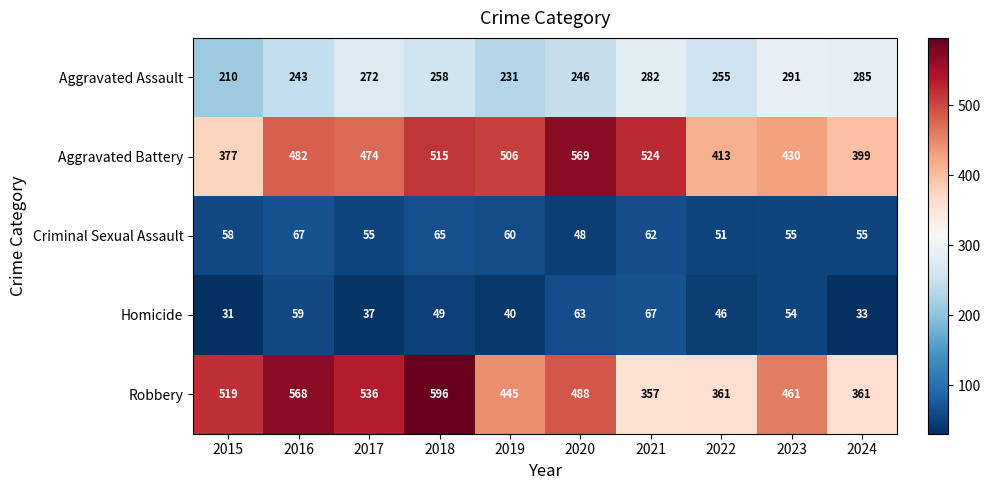

How many data points does each series have?

10